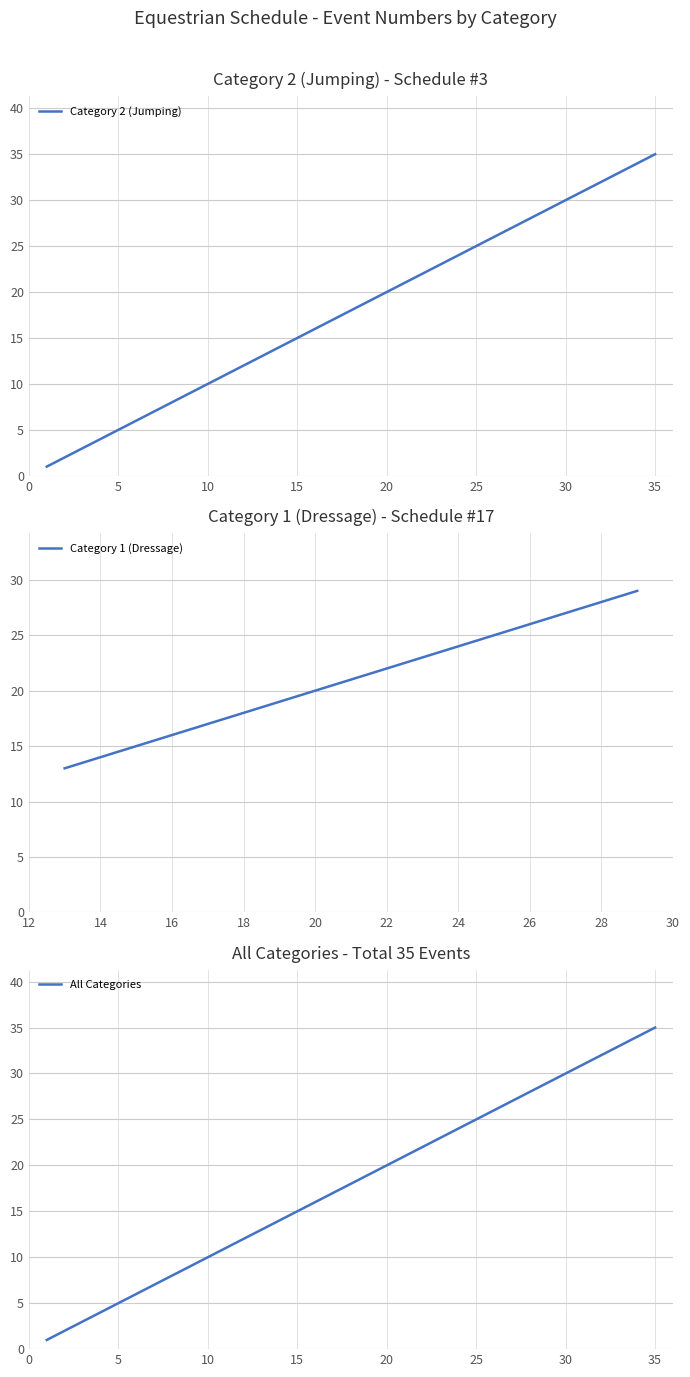

What is the sum of all values?

357